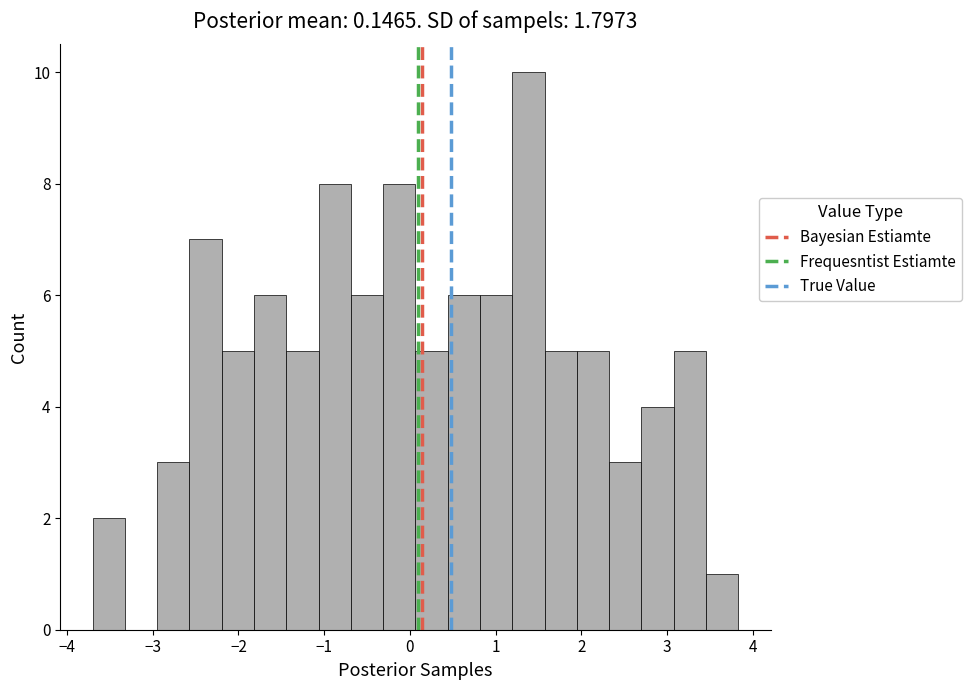

Read against the x-axis, roughly where is the centre of the tallest bar?

1.4